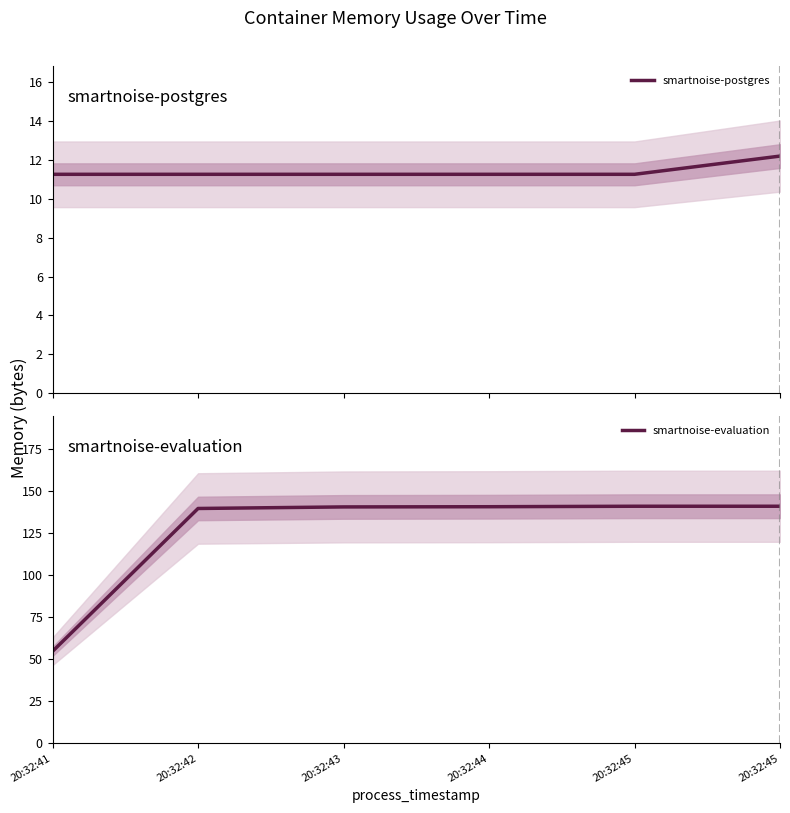

What is the maximum value shown in the chart?

141.2